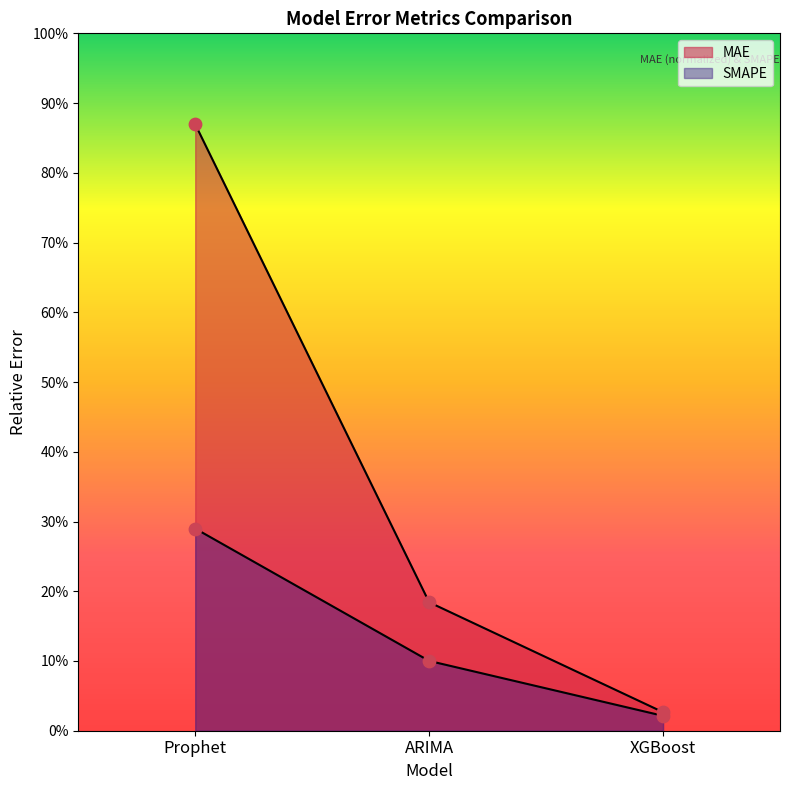

Which series reaches the minimum Y coordinate?

SMAPE